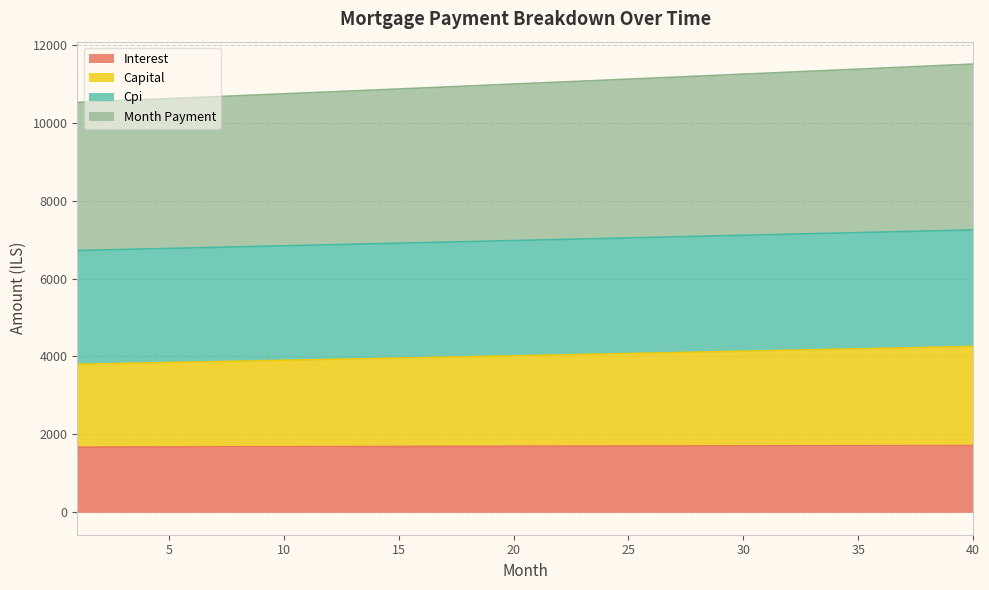

Which label corresponds to the largest value in the chart?

40